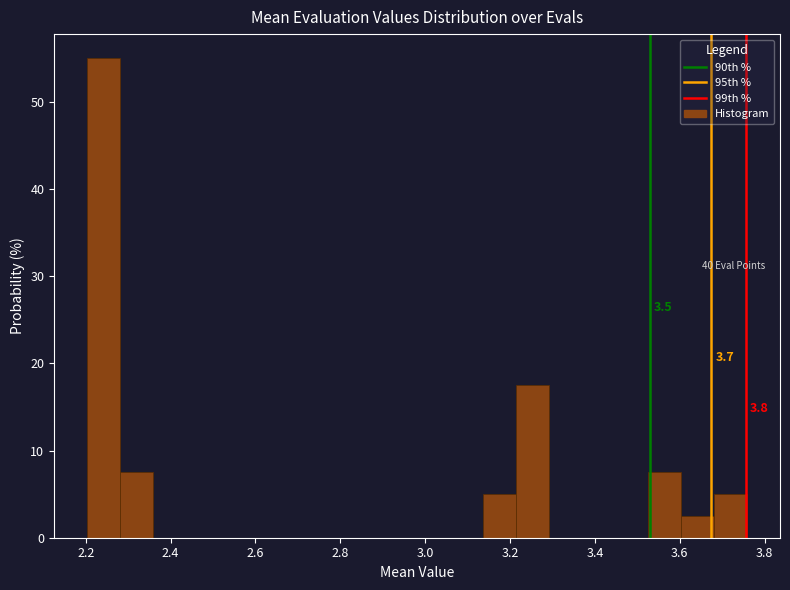

Read against the x-axis, roughly where is the centre of the tallest bar?

2.24